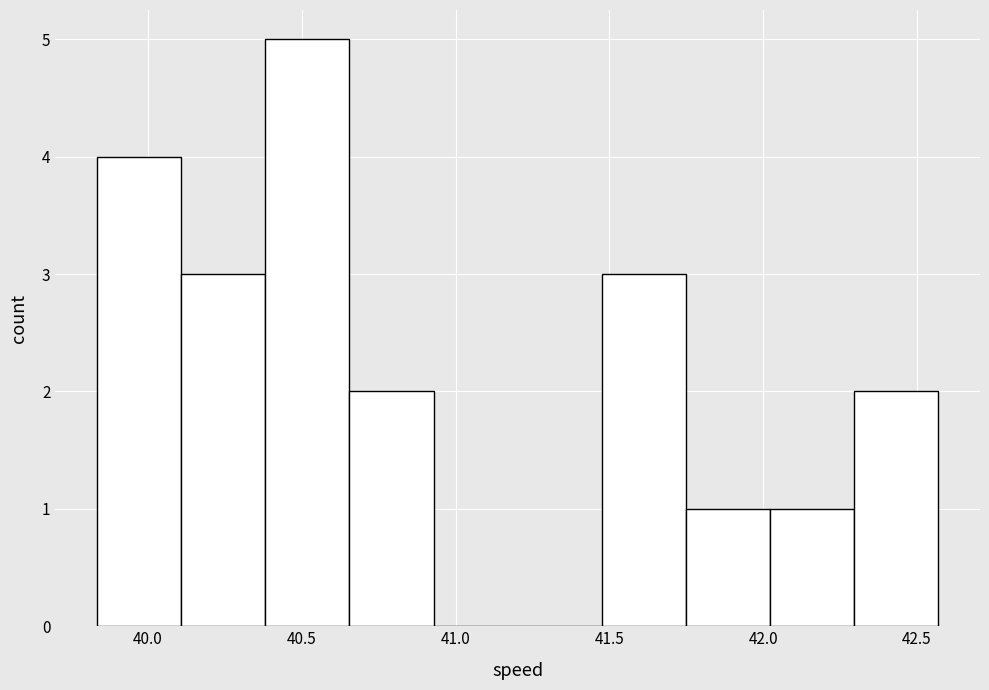

Over which range of the x-axis is the bar tallest?

40.40 to 40.65